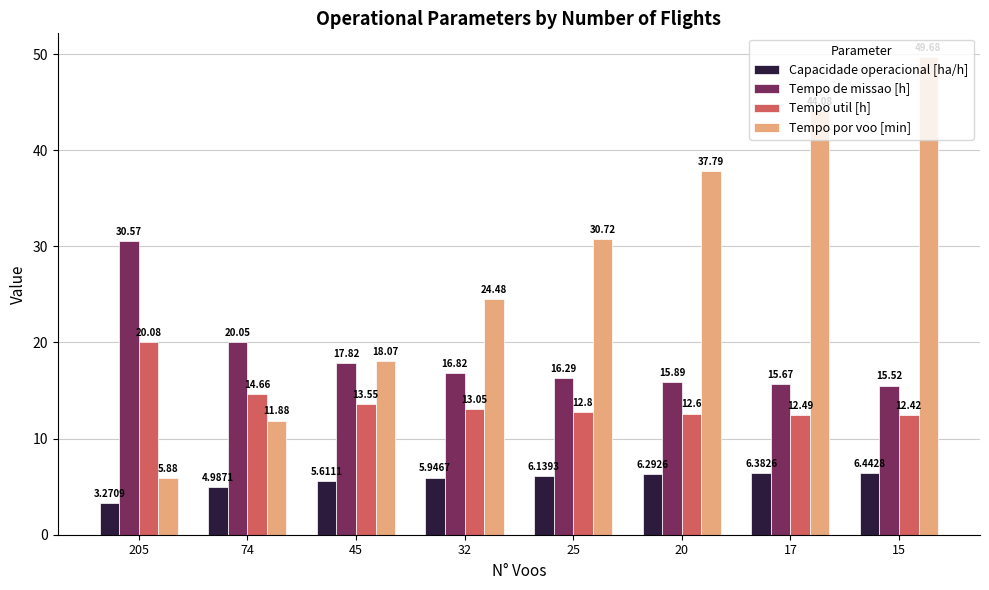

At 15, list the series in order from largest to smallest.

Tempo por voo [min], Tempo de missao [h], Tempo util [h], Capacidade operacional [ha/h]